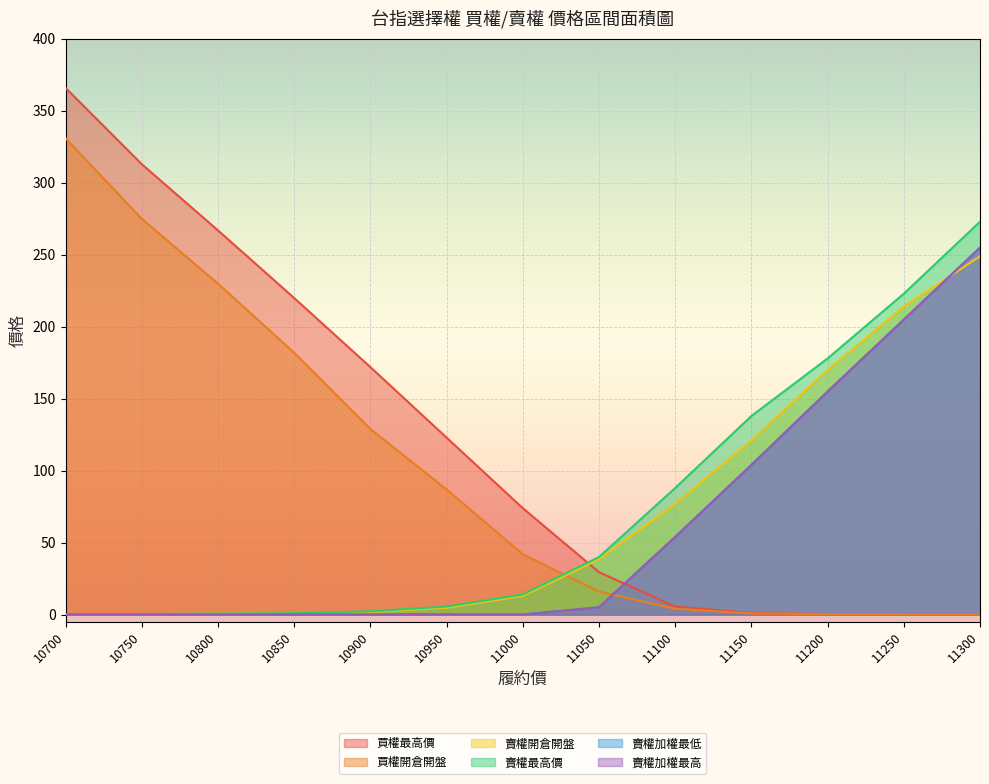

What is the sum of the 買權開倉開盤 values at 10700 and 11150?

331.8